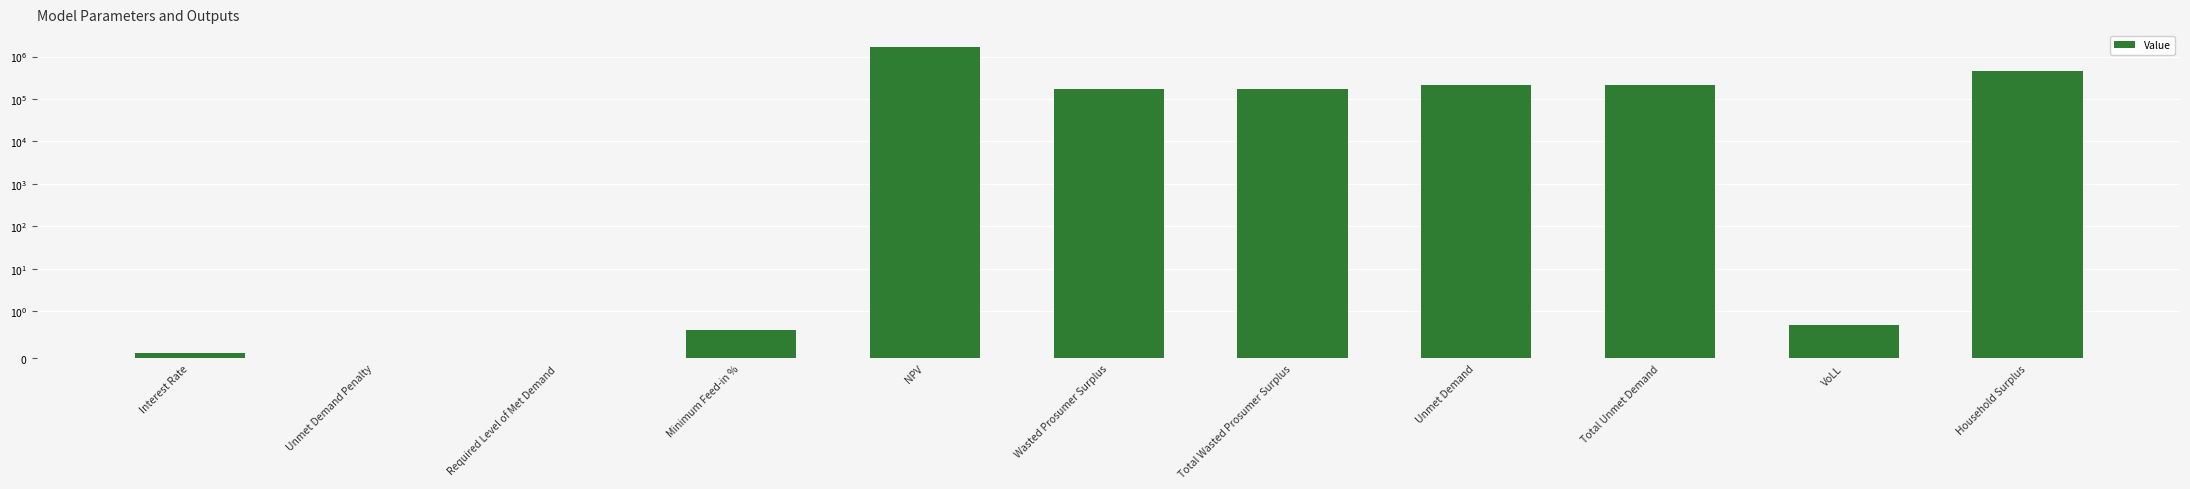

What is the label of the 9th bar from the left?

Total Unmet Demand